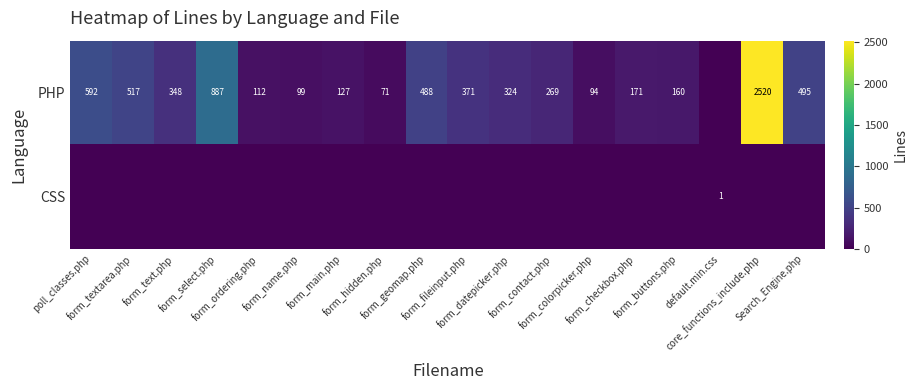

Rank the series by their average value, from highest to lowest.

PHP, CSS